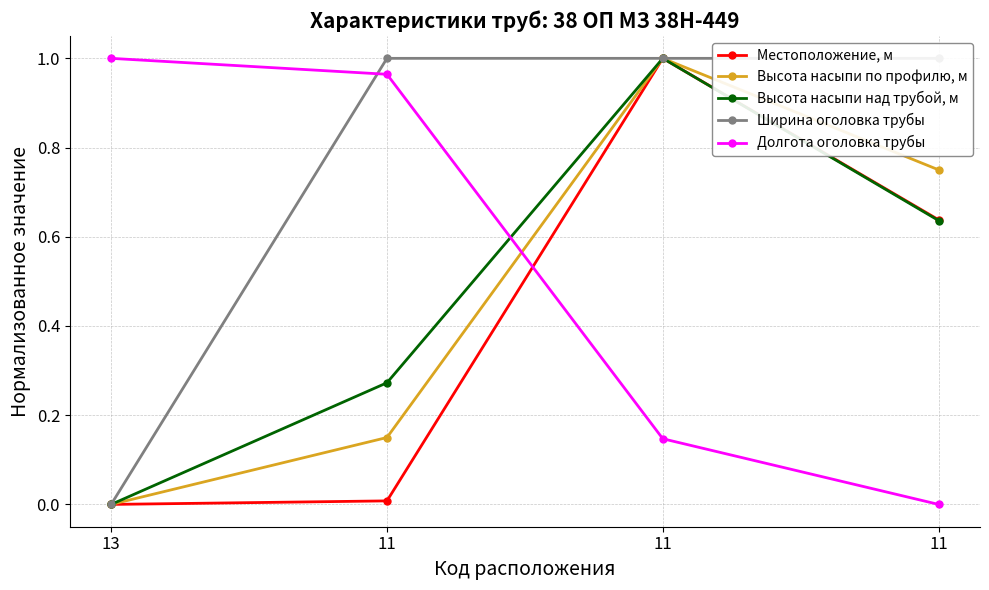

Rank the series by their maximum value, from lowest to highest.

Местоположение, м, Высота насыпи по профилю, м, Высота насыпи над трубой, м, Ширина оголовка трубы, Долгота оголовка трубы